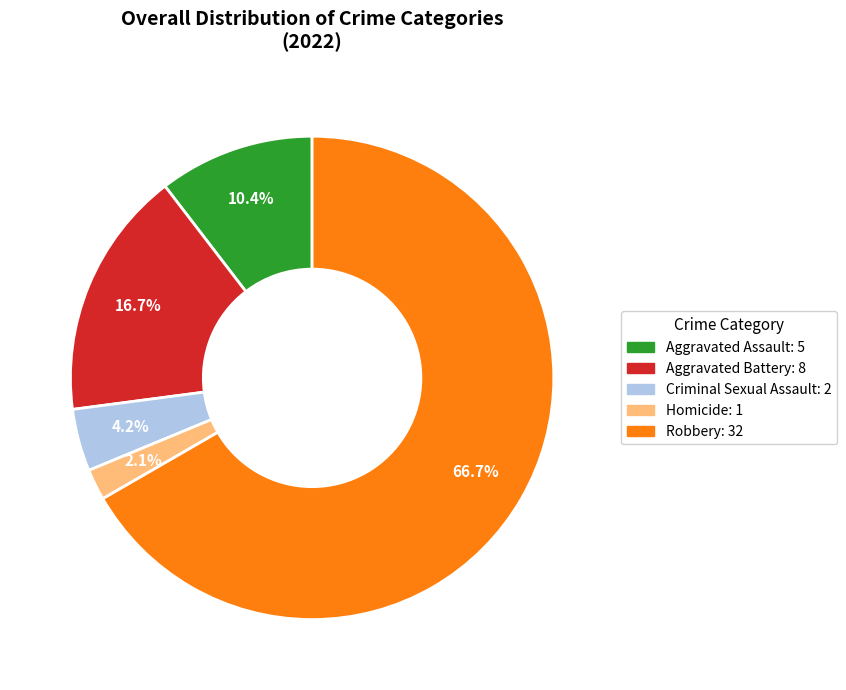

To the nearest percent, what is the average slice percentage?

20%